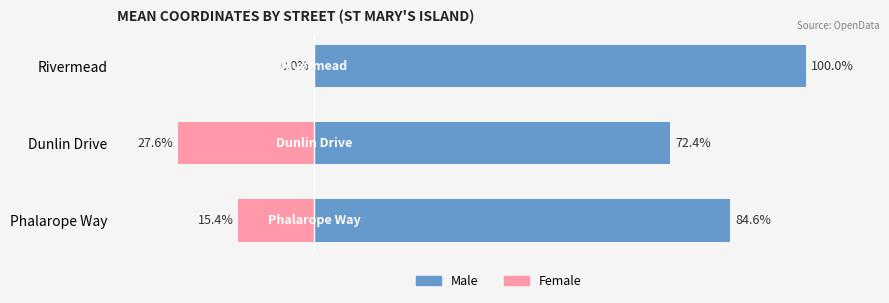

Which series has the largest range (max minus min)?

Female